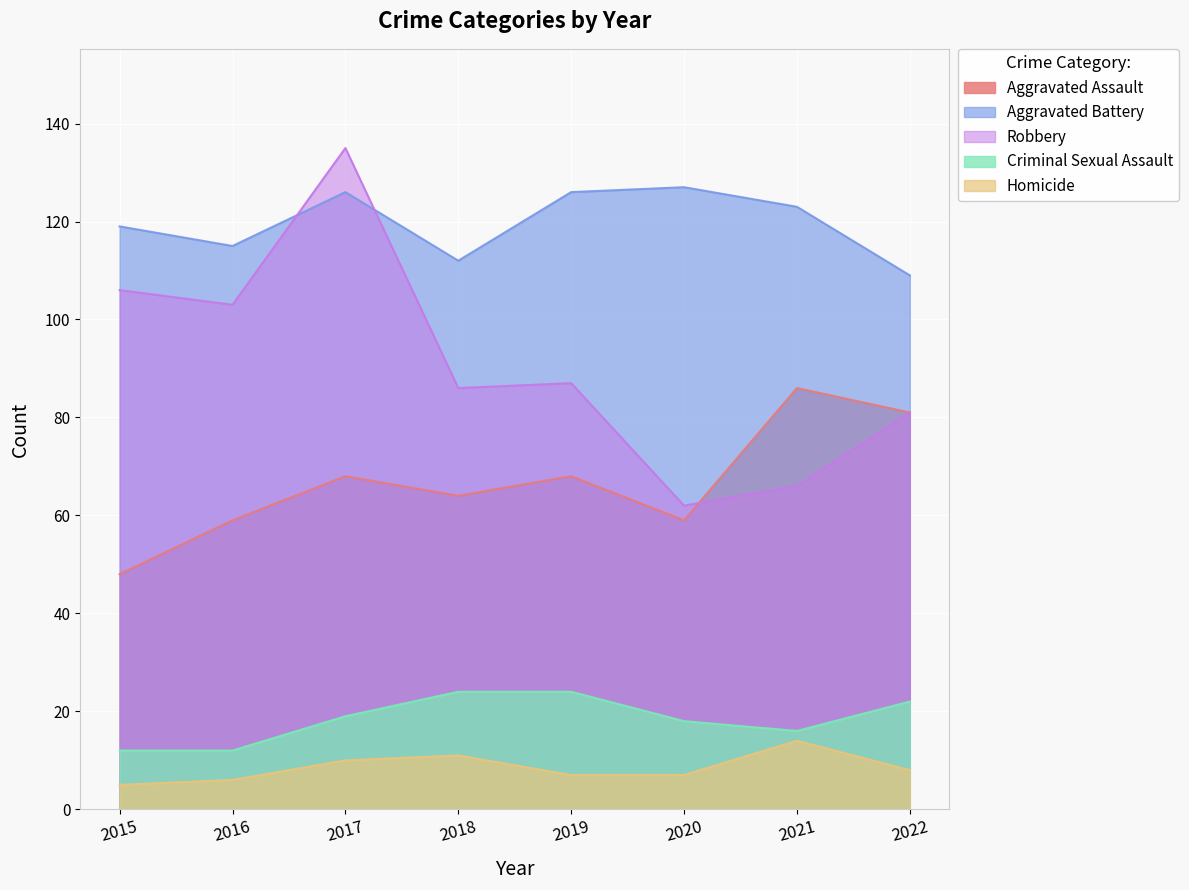

Rank the categories by Homicide value from lowest to highest.

2015, 2016, 2019, 2020, 2022, 2017, 2018, 2021